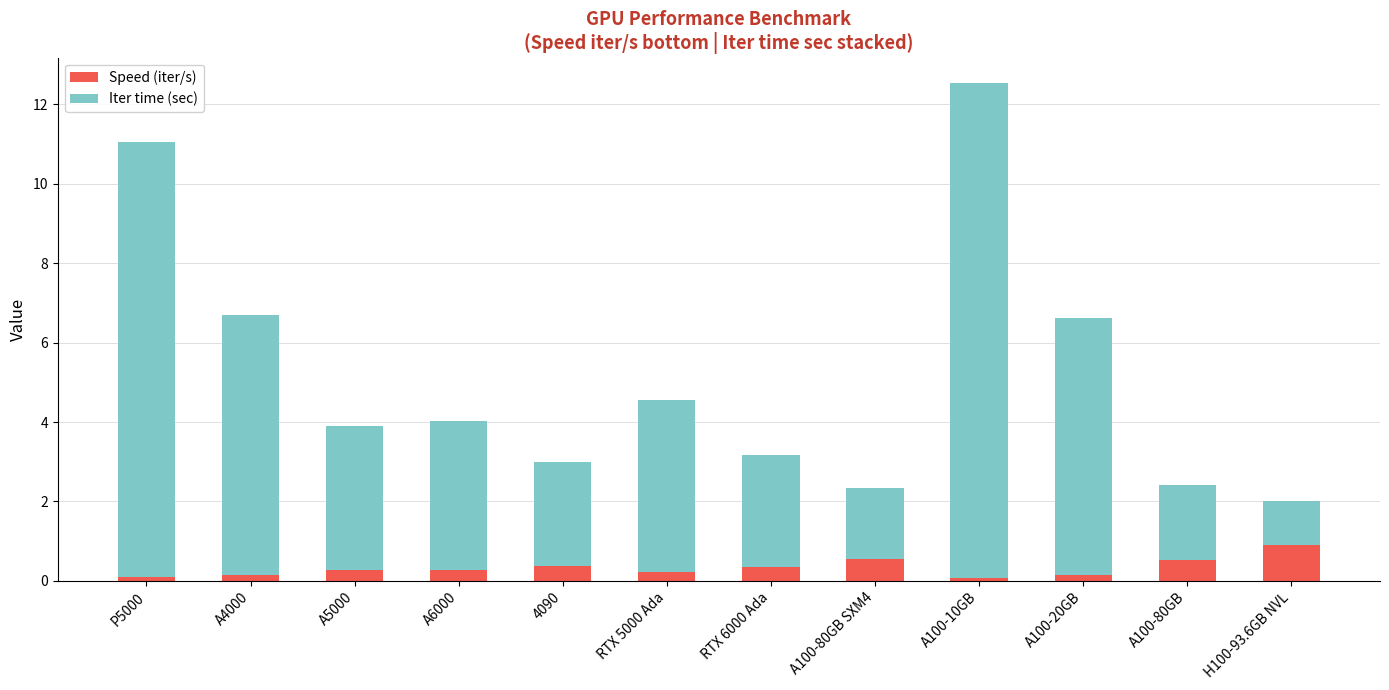

What is the highest value of the Speed (iter/s) series?

0.9